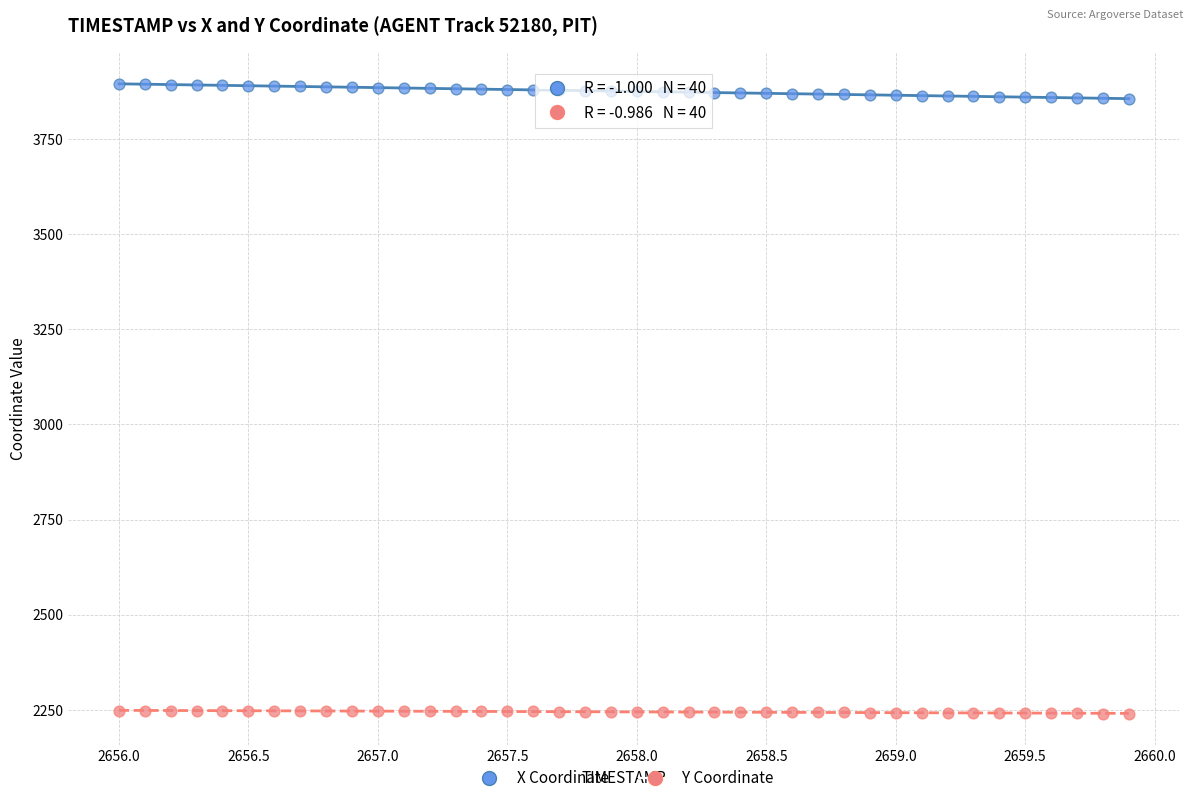

What is the X range (max minus min) for the scatter plot?

3.9